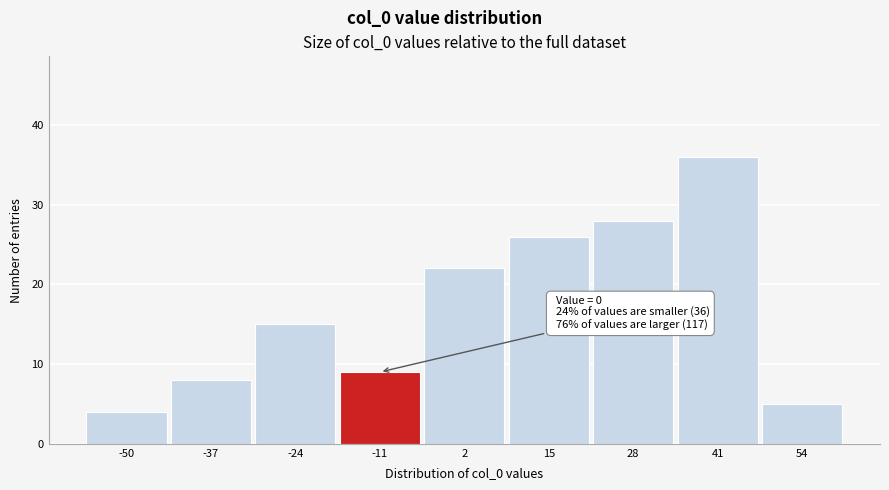

Reading left to right, what are all the values shown in this chart?

-50=4	-37=8	-24=15	-11=9	2=22	15=26	28=28	41=36	54=5